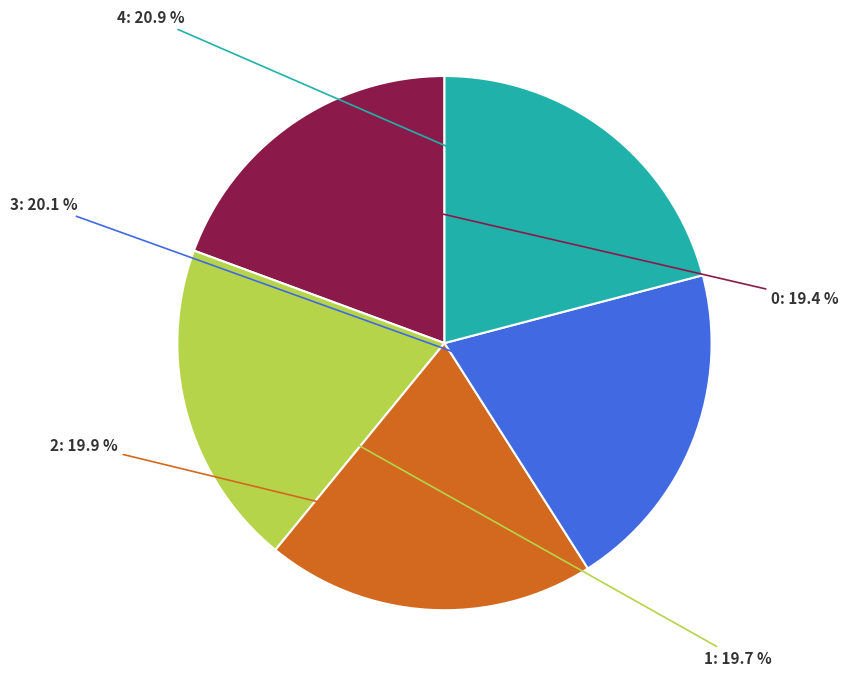

Is there a majority slice in this chart?

No